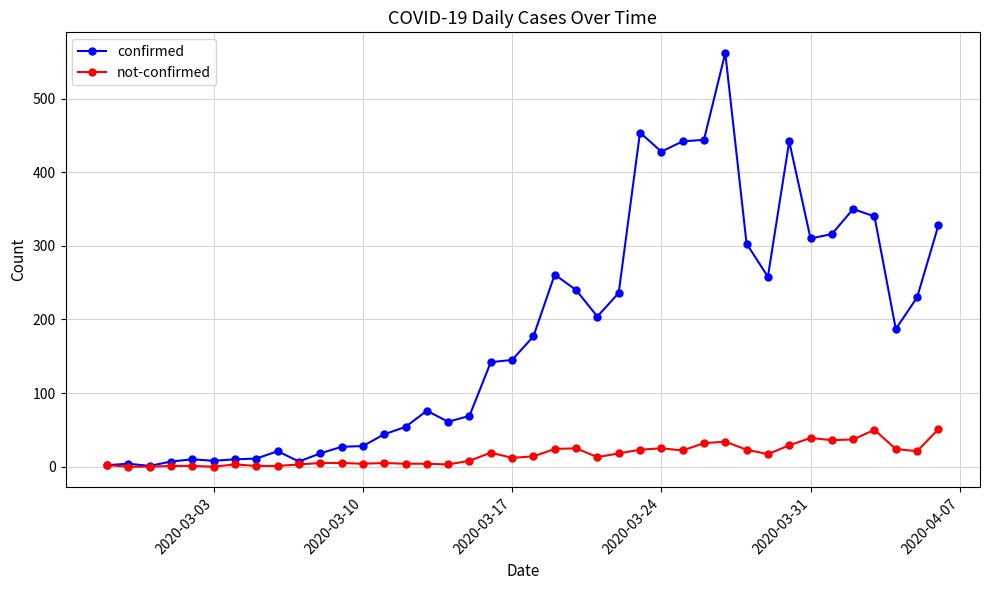

List the series in order of their peak value, lowest first.

not-confirmed, confirmed